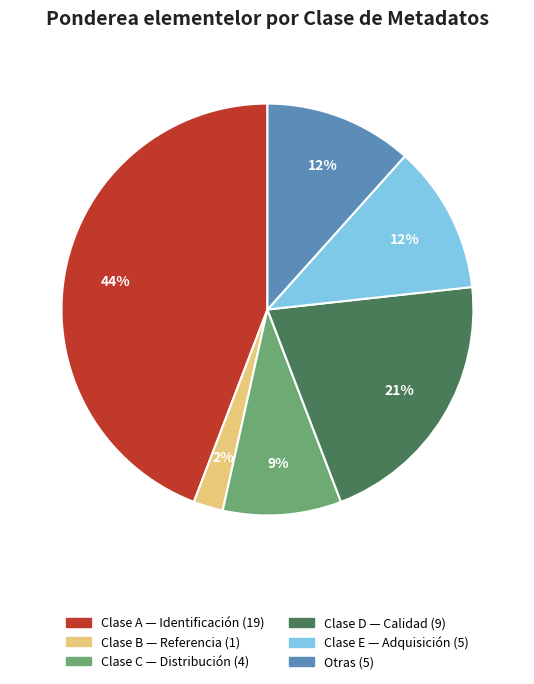

To the nearest percent, what is the average slice percentage?

17%